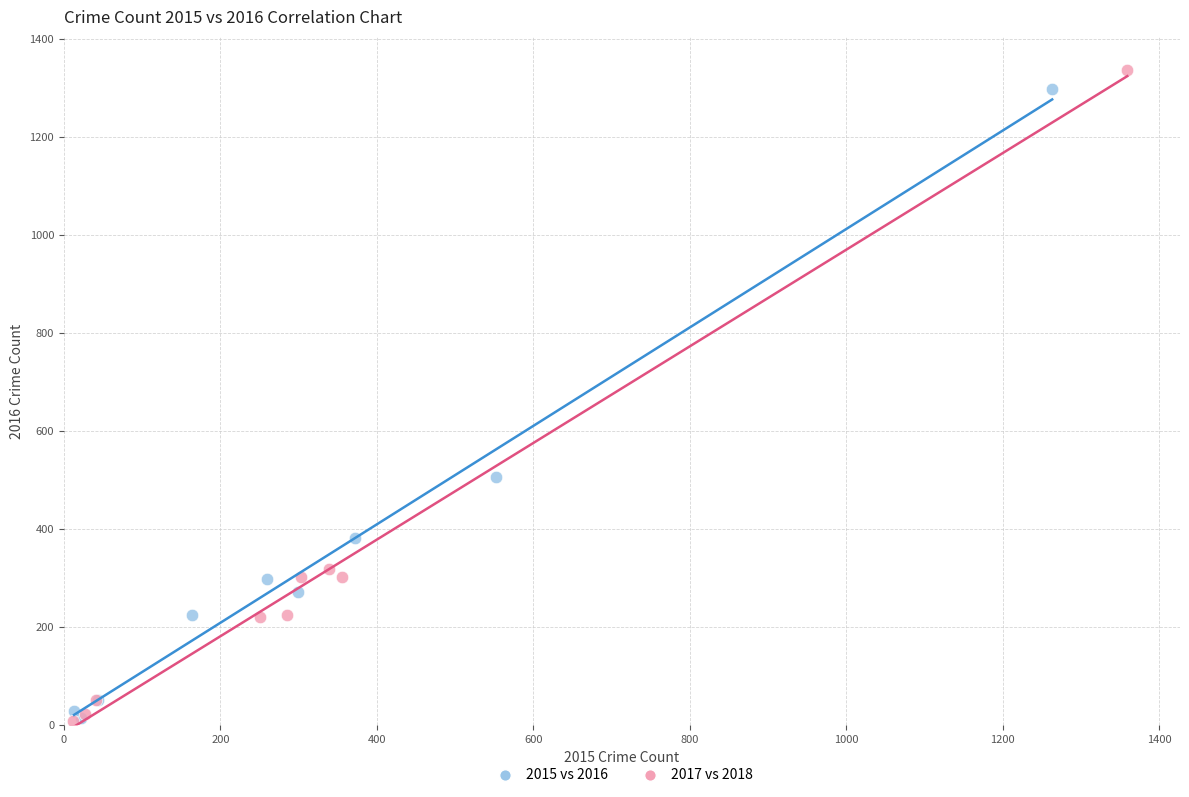

Which series has the largest Y range (max minus min)?

2017 vs 2018